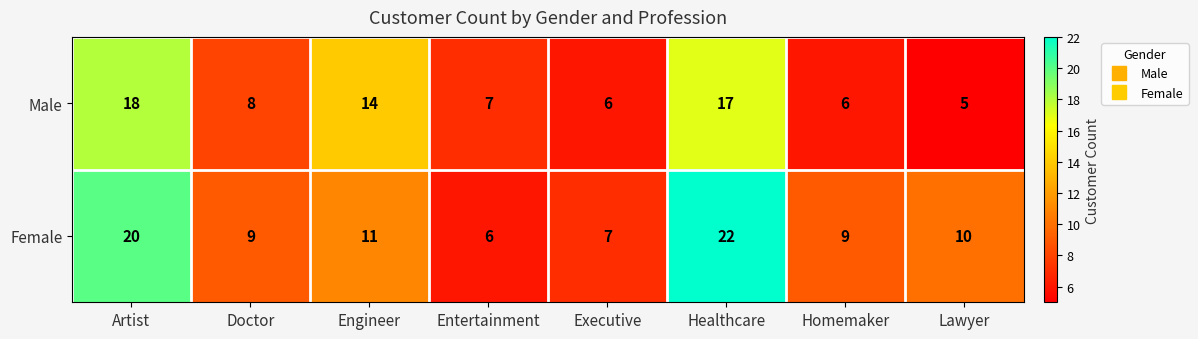

Rank the series by their average value, from lowest to highest.

Male, Female